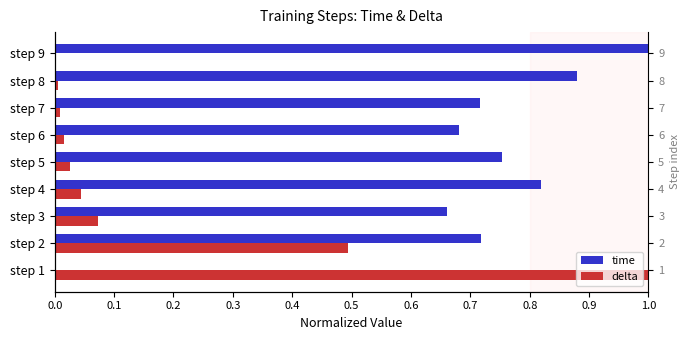

Rank the series by their average value, from highest to lowest.

time, delta